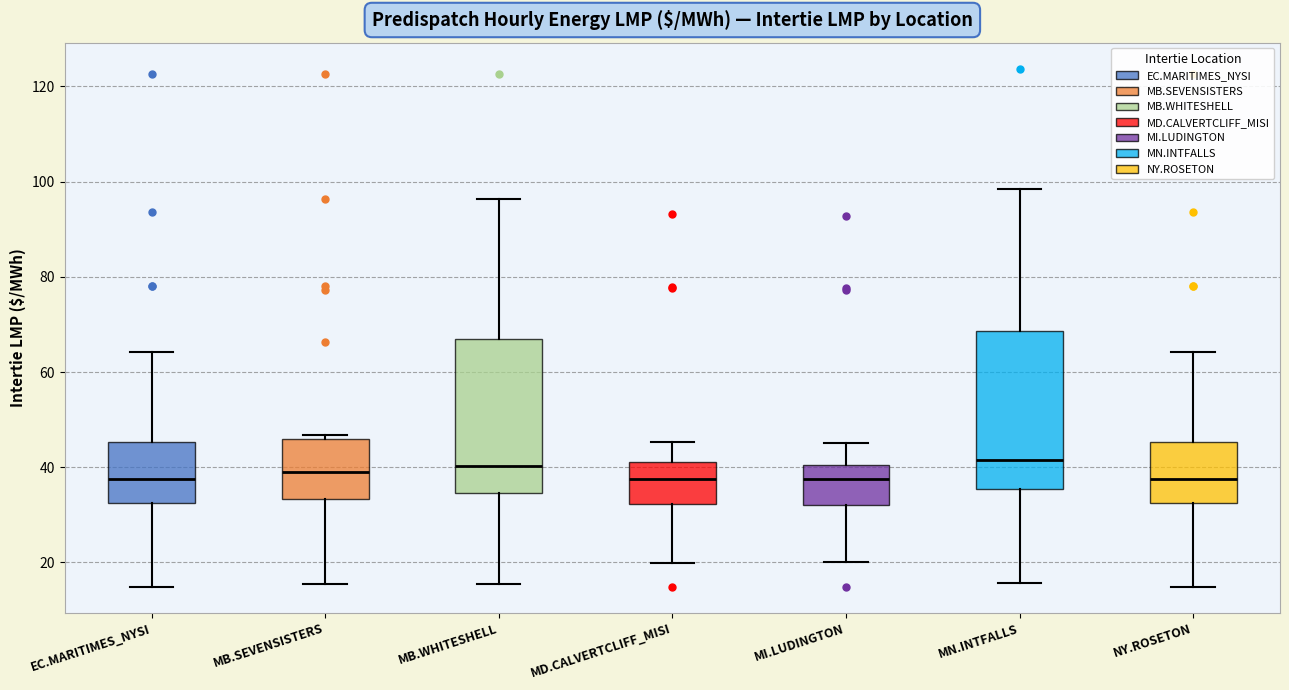

Where is the lower edge of the box for MB.SEVENSISTERS on the y-axis? The values are not printed on the chart, so give them approximately, as read against the axis.

34